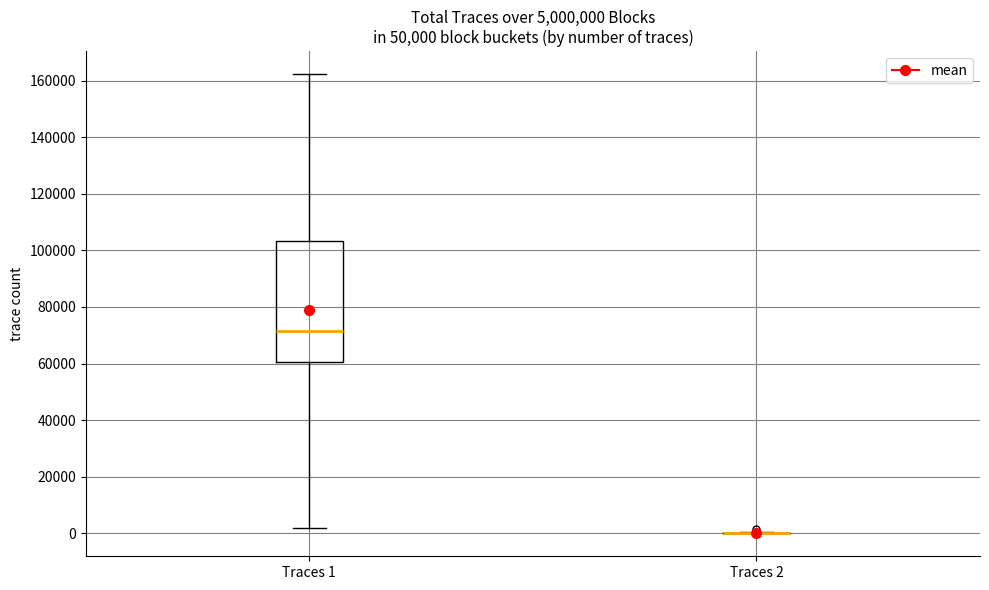

Where does the upper whisker of the box for Traces 1 end on the y-axis? The values are not printed on the chart, so give them approximately, as read against the axis.

162000